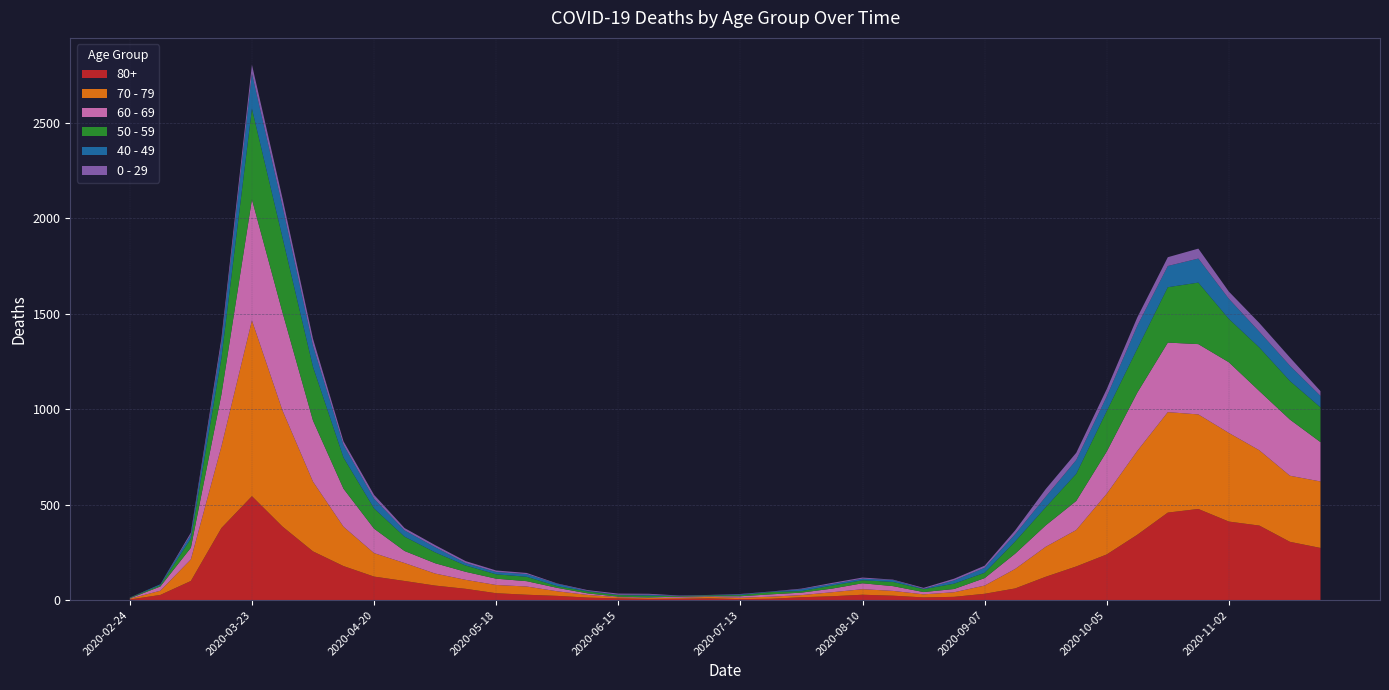

Reading right to left, extract all data points from this chart.

80+: 2020-11-23=273	2020-11-16=305	2020-11-09=390	2020-11-02=411	2020-10-26=477	2020-10-19=458	2020-10-12=342	2020-10-05=239	2020-09-28=176	2020-09-21=122	2020-09-14=61	2020-09-07=33	2020-08-31=17	2020-08-24=14	2020-08-17=23	2020-08-10=28	2020-08-03=20	2020-07-27=15	2020-07-20=7	2020-07-13=5	2020-07-06=9	2020-06-29=7	2020-06-22=6	2020-06-15=9	2020-06-08=13	2020-06-01=22	2020-05-25=28	2020-05-18=36	2020-05-11=59	2020-05-04=76	2020-04-27=100	2020-04-20=123	2020-04-13=178	2020-04-06=255	2020-03-30=385	2020-03-23=544	2020-03-16=377	2020-03-09=100	2020-03-02=27	2020-02-24=3
70 - 79: 2020-11-23=348	2020-11-16=346	2020-11-09=394	2020-11-02=464	2020-10-26=495	2020-10-19=526	2020-10-12=439	2020-10-05=318	2020-09-28=191	2020-09-21=157	2020-09-14=102	2020-09-07=43	2020-08-31=24	2020-08-24=16	2020-08-17=25	2020-08-10=29	2020-08-03=21	2020-07-27=11	2020-07-20=11	2020-07-13=7	2020-07-06=8	2020-06-29=5	2020-06-22=5	2020-06-15=6	2020-06-08=14	2020-06-01=24	2020-05-25=43	2020-05-18=43	2020-05-11=47	2020-05-04=63	2020-04-27=94	2020-04-20=123	2020-04-13=206	2020-04-06=365	2020-03-30=608	2020-03-23=920	2020-03-16=427	2020-03-09=113	2020-03-02=22	2020-02-24=4
60 - 69: 2020-11-23=206	2020-11-16=294	2020-11-09=310	2020-11-02=370	2020-10-26=368	2020-10-19=364	2020-10-12=305	2020-10-05=221	2020-09-28=152	2020-09-21=112	2020-09-14=80	2020-09-07=39	2020-08-31=17	2020-08-24=12	2020-08-17=25	2020-08-10=31	2020-08-03=19	2020-07-27=13	2020-07-20=12	2020-07-13=8	2020-07-06=3	2020-06-29=6	2020-06-22=3	2020-06-15=3	2020-06-08=8	2020-06-01=18	2020-05-25=28	2020-05-18=33	2020-05-11=42	2020-05-04=54	2020-04-27=63	2020-04-20=128	2020-04-13=199	2020-04-06=320	2020-03-30=514	2020-03-23=634	2020-03-16=272	2020-03-09=61	2020-03-02=22	2020-02-24=2
50 - 59: 2020-11-23=182	2020-11-16=202	2020-11-09=228	2020-11-02=227	2020-10-26=322	2020-10-19=290	2020-10-12=230	2020-10-05=212	2020-09-28=142	2020-09-21=95	2020-09-14=64	2020-09-07=28	2020-08-31=28	2020-08-24=15	2020-08-17=22	2020-08-10=16	2020-08-03=16	2020-07-27=8	2020-07-20=12	2020-07-13=6	2020-07-06=5	2020-06-29=3	2020-06-22=9	2020-06-15=8	2020-06-08=10	2020-06-01=9	2020-05-25=23	2020-05-18=23	2020-05-11=33	2020-05-04=57	2020-04-27=75	2020-04-20=106	2020-04-13=163	2020-04-06=281	2020-03-30=392	2020-03-23=475	2020-03-16=190	2020-03-09=48	2020-03-02=7	2020-02-24=3
40 - 49: 2020-11-23=60	2020-11-16=80	2020-11-09=83	2020-11-02=105	2020-10-26=126	2020-10-19=111	2020-10-12=120	2020-10-05=76	2020-09-28=72	2020-09-21=55	2020-09-14=38	2020-09-07=26	2020-08-31=17	2020-08-24=2	2020-08-17=10	2020-08-10=8	2020-08-03=8	2020-07-27=10	2020-07-20=2	2020-07-13=4	2020-07-06=1	2020-06-29=1	2020-06-22=5	2020-06-15=2	2020-06-08=3	2020-06-01=12	2020-05-25=14	2020-05-18=12	2020-05-11=13	2020-05-04=27	2020-04-27=33	2020-04-20=51	2020-04-13=66	2020-04-06=111	2020-03-30=163	2020-03-23=183	2020-03-16=79	2020-03-09=21	2020-03-02=5	2020-02-24=0
0 - 29: 2020-11-23=25	2020-11-16=43	2020-11-09=45	2020-11-02=38	2020-10-26=52	2020-10-19=46	2020-10-12=44	2020-10-05=39	2020-09-28=38	2020-09-21=40	2020-09-14=20	2020-09-07=11	2020-08-31=9	2020-08-24=5	2020-08-17=2	2020-08-10=6	2020-08-03=6	2020-07-27=3	2020-07-20=1	2020-07-13=2	2020-07-06=1	2020-06-29=2	2020-06-22=5	2020-06-15=6	2020-06-08=4	2020-06-01=2	2020-05-25=6	2020-05-18=8	2020-05-11=10	2020-05-04=11	2020-04-27=12	2020-04-20=20	2020-04-13=19	2020-04-06=36	2020-03-30=42	2020-03-23=47	2020-03-16=25	2020-03-09=10	2020-03-02=0	2020-02-24=1